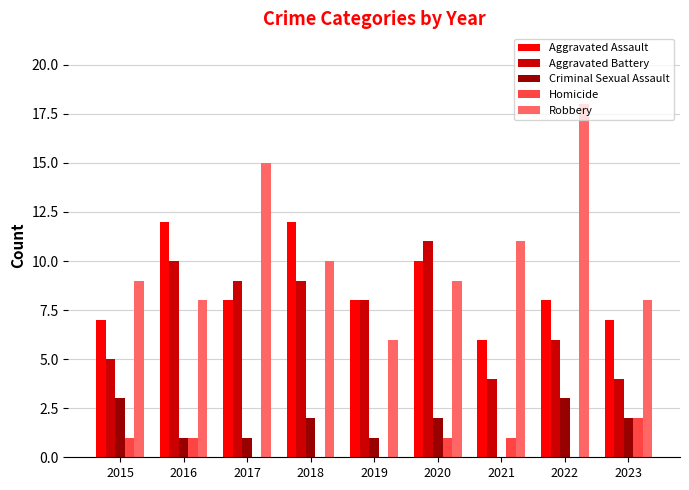

The Homicide series shows 2 at 2023. True or false?

True